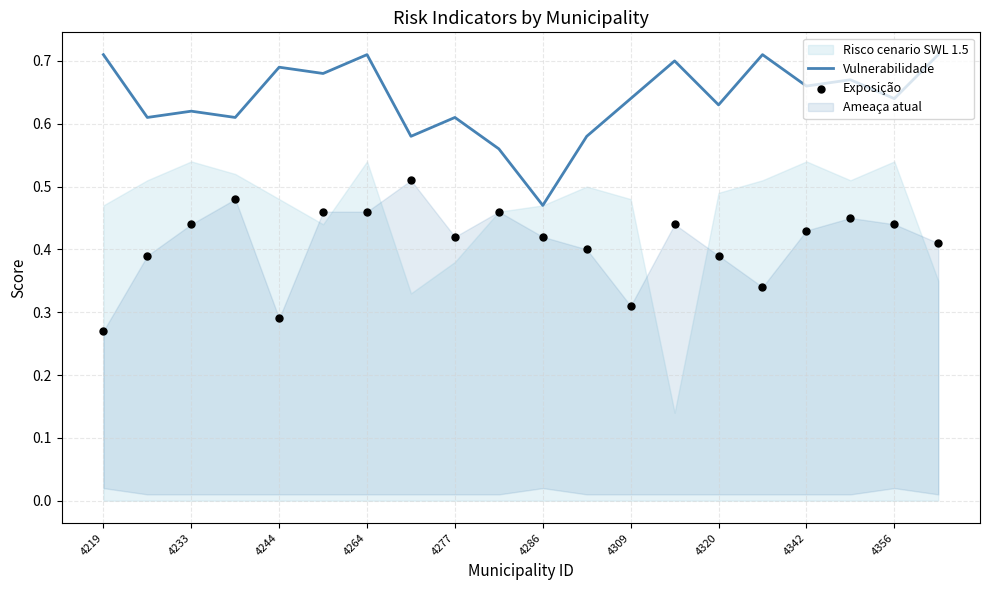

At how many categories does at least one series exceed 0?

20